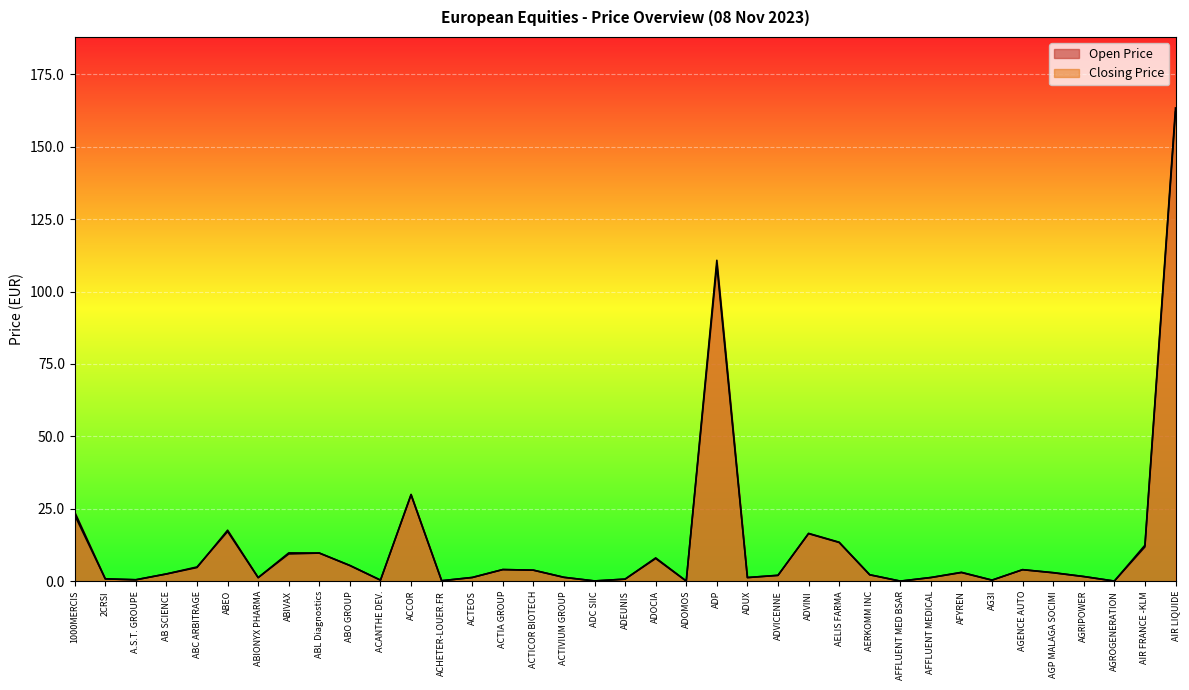

True or false: Open Price and Closing Price intersect in this chart.

True